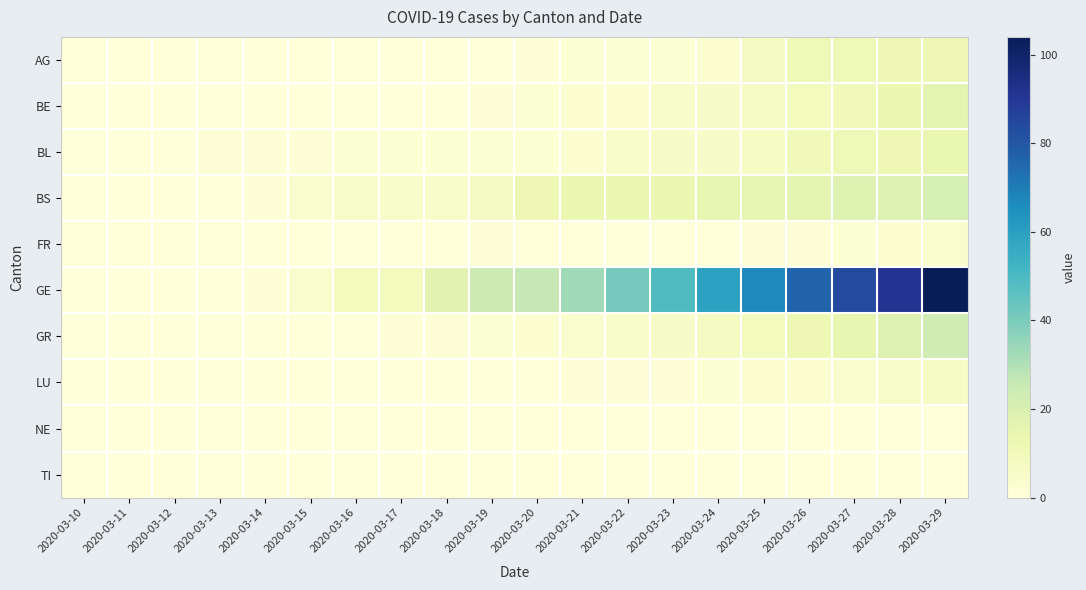

List the series in order of their peak value, highest first.

GE, GR, BS, BE, BL, AG, LU, FR, NE, TI